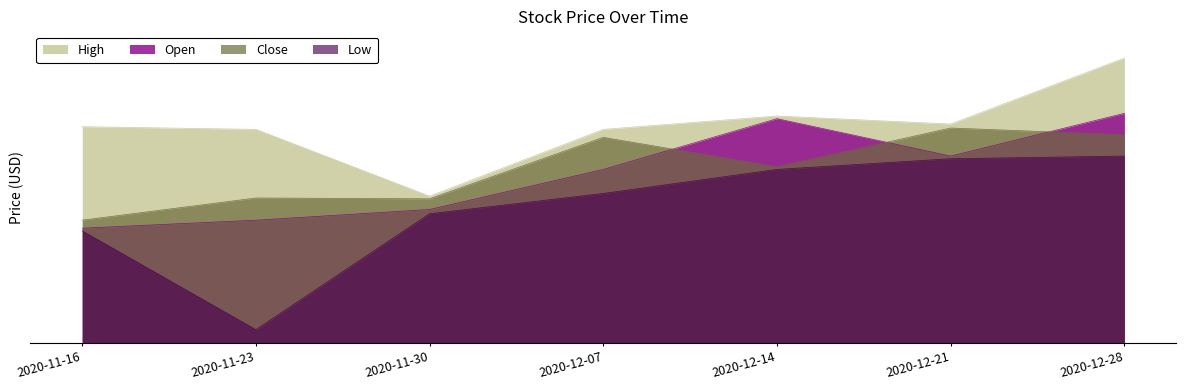

Between 2020-12-14 and 2020-12-21, which series saw the biggest shift?

Close